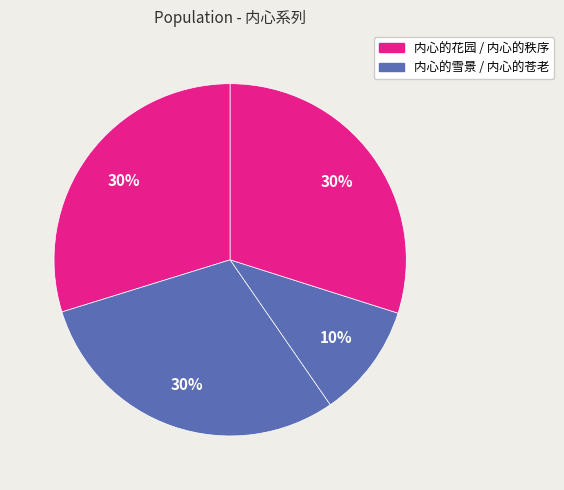

How many slices are in this pie chart?

4